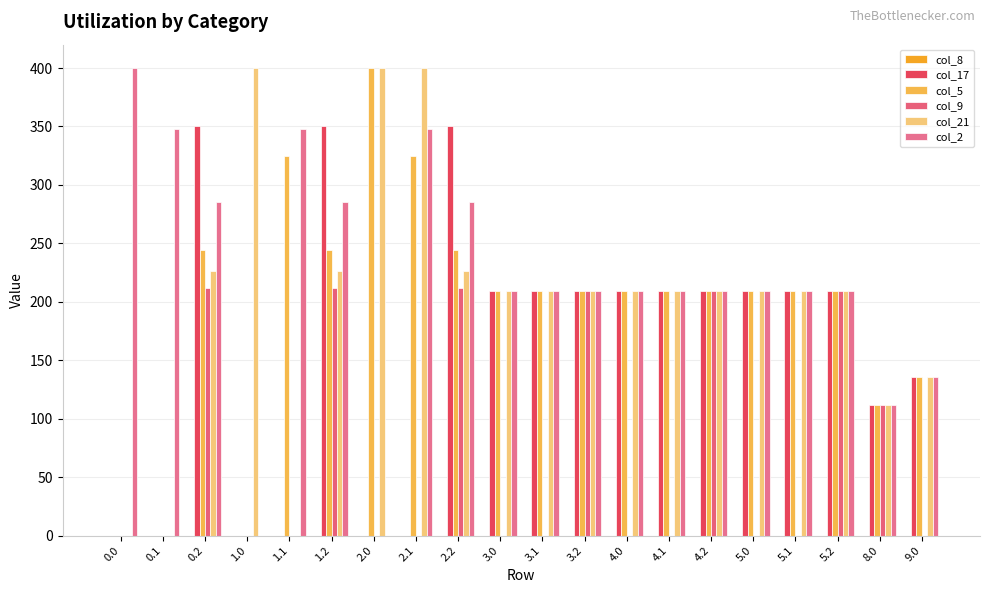

True or false: col_17 has a value of 459.0 at 2.2.

False